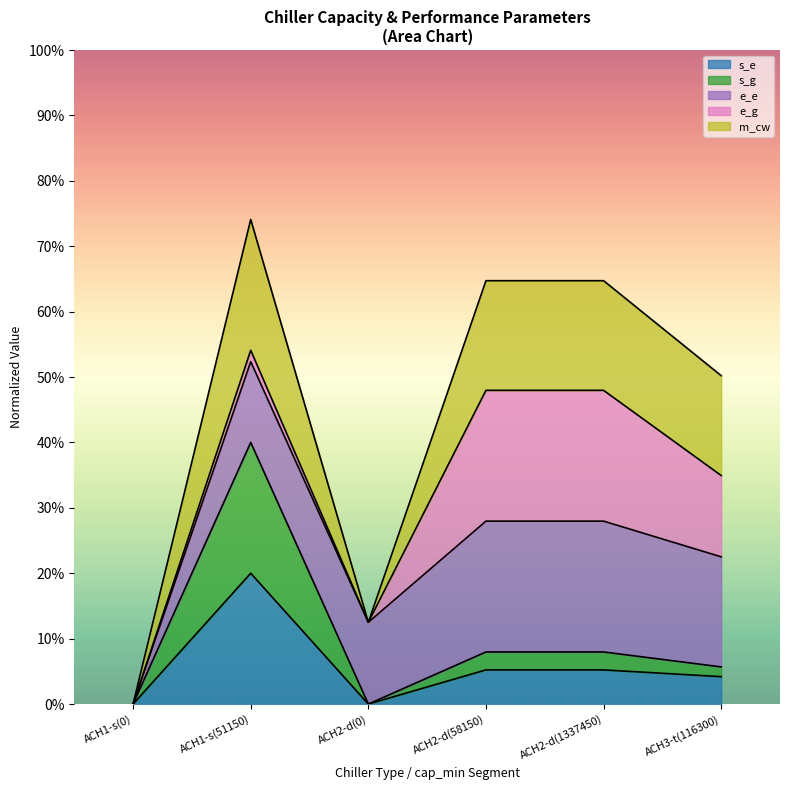

Which has a higher value, ACH2-d(1337450) or ACH3-t(116300)?

ACH2-d(1337450)